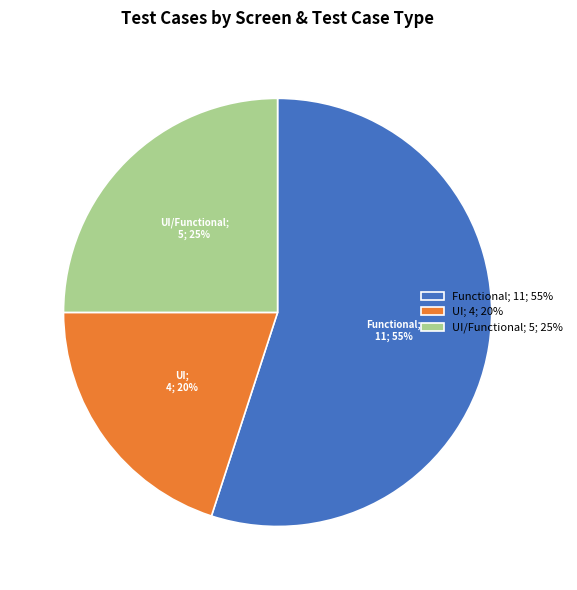

Is it true that Functional; 11; 55% is 55% of the pie?

True